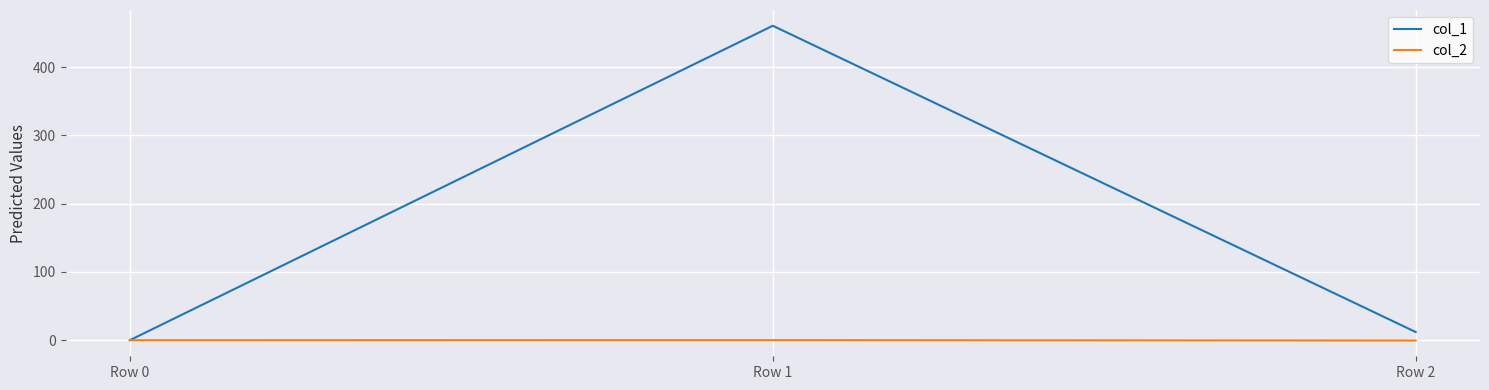

List the series in order of their peak value, lowest first.

col_2, col_1